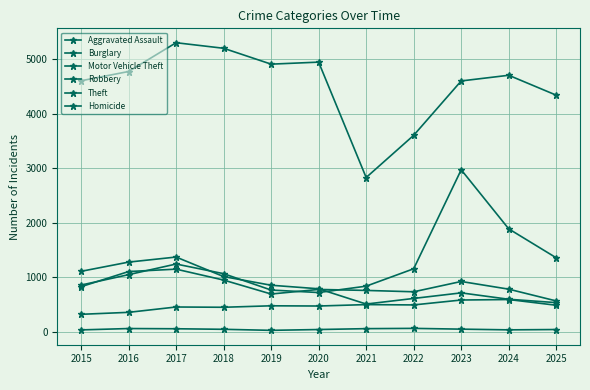

True or false: Theft and Robbery intersect in this chart.

False